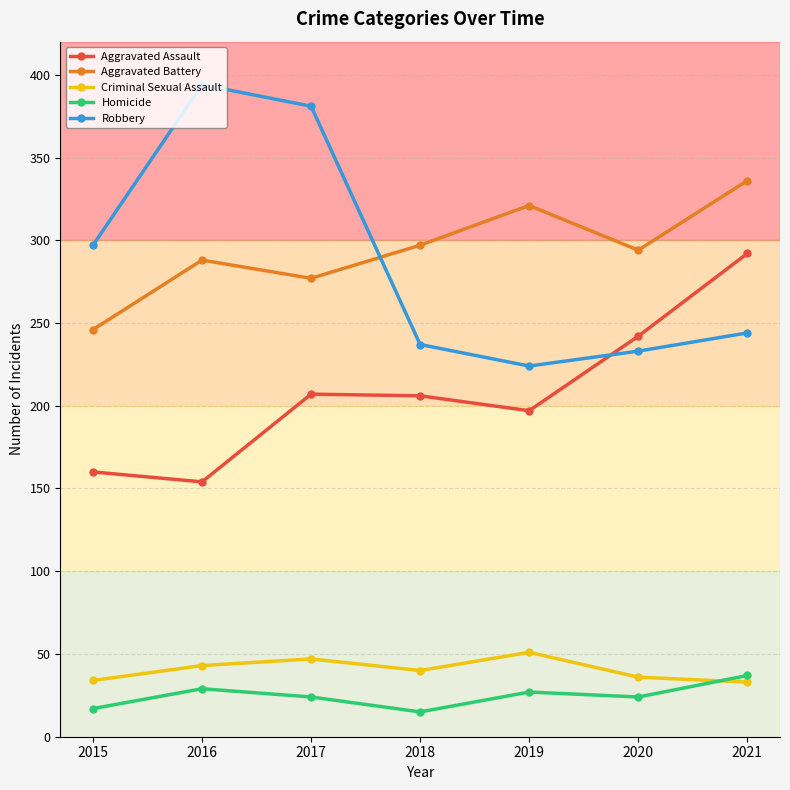

The Robbery series shows 244 at 2021. True or false?

True